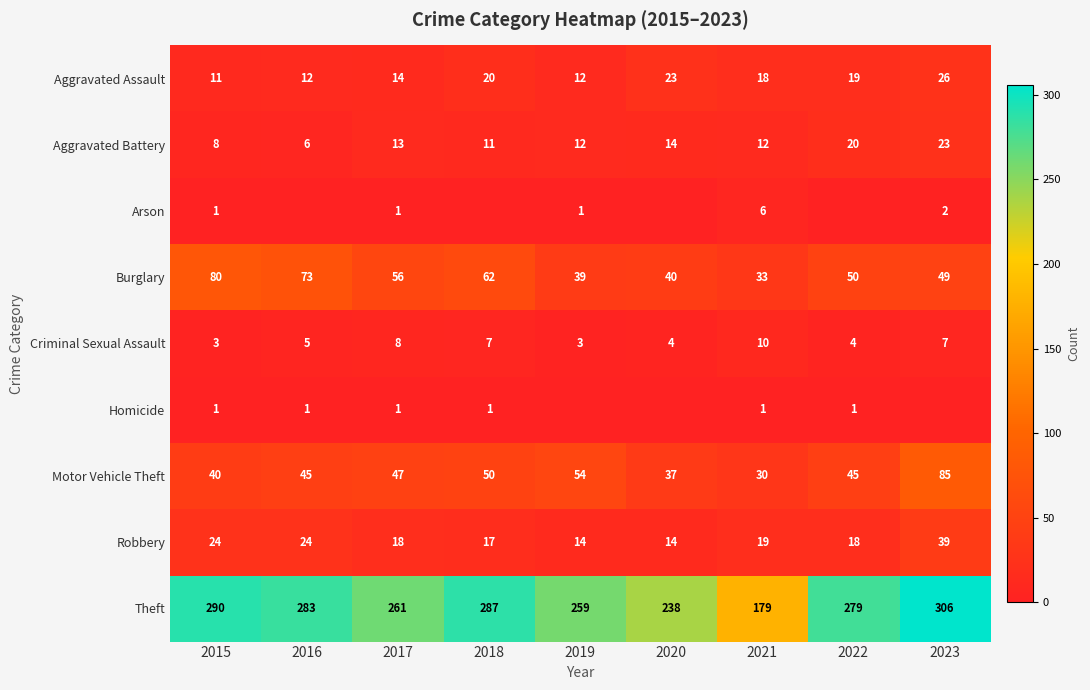

How many categories are shown in the chart?

9